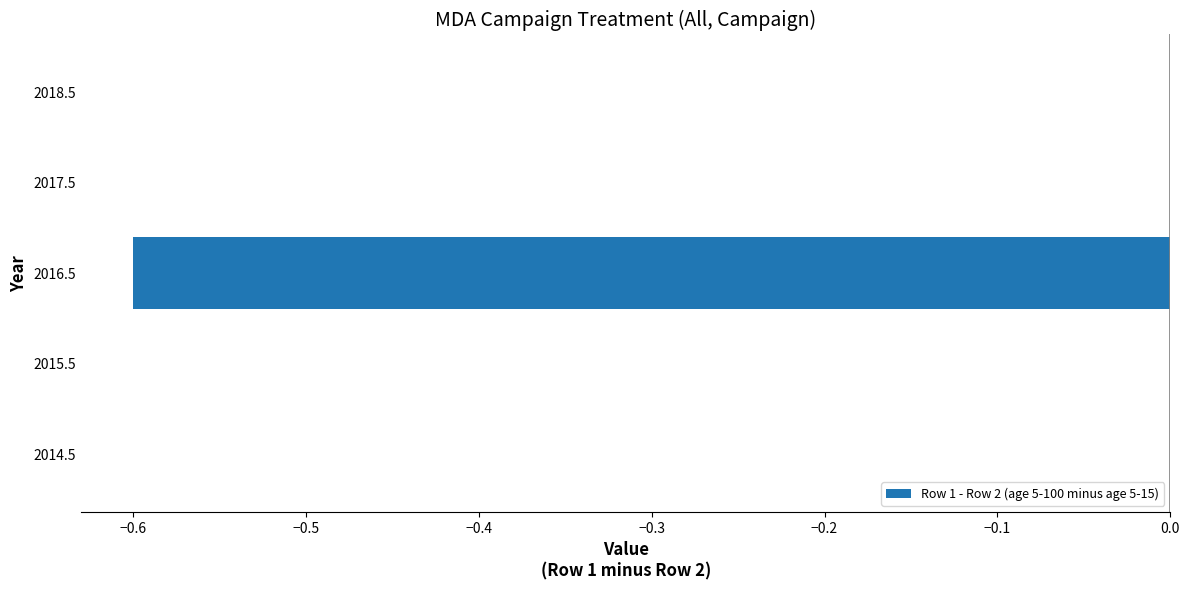

What is the sum of all values?

-0.6